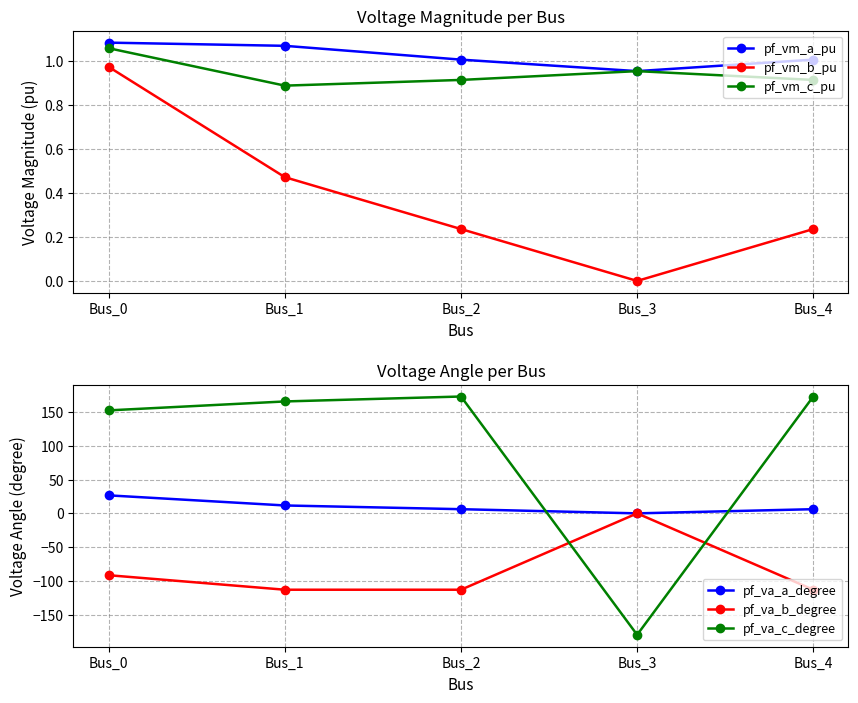

What is the value of the pf_va_b_degree point at the 2nd from the left?

-113.2